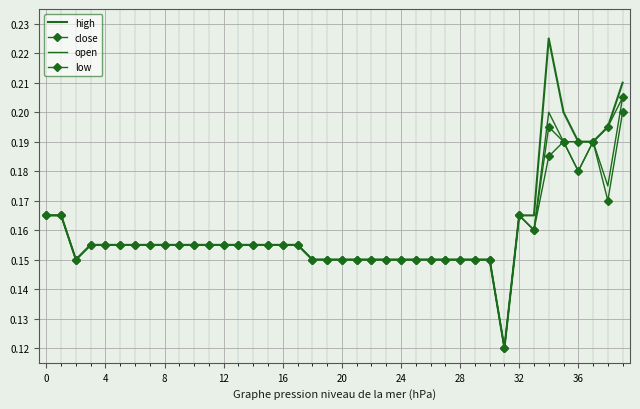

What is the difference between the second highest and minimum values in the open series?

0.1